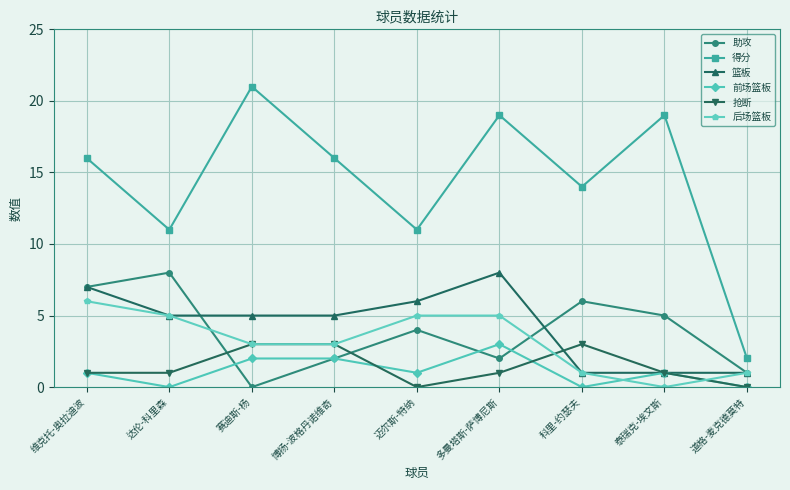

Between 迈尔斯-特纳 and 泰瑞克-埃文斯, which series saw the biggest shift?

得分